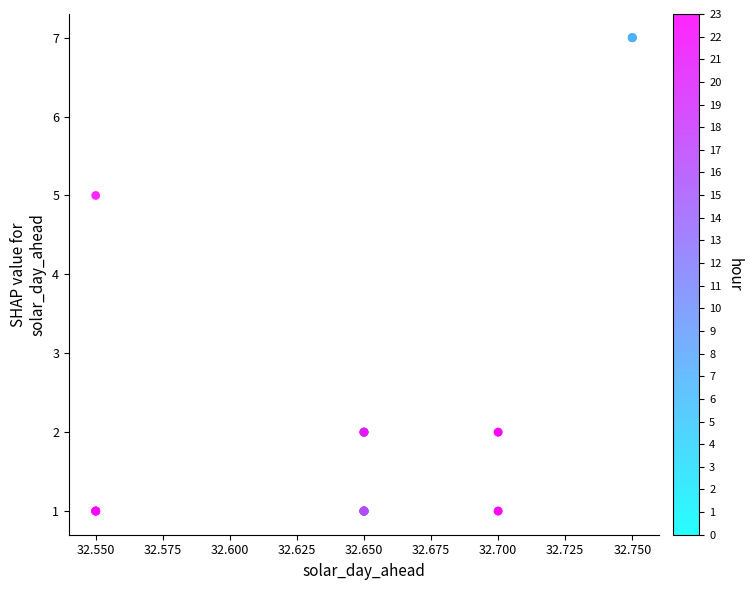

What Y value in the scatter plot is closest to 4?

5